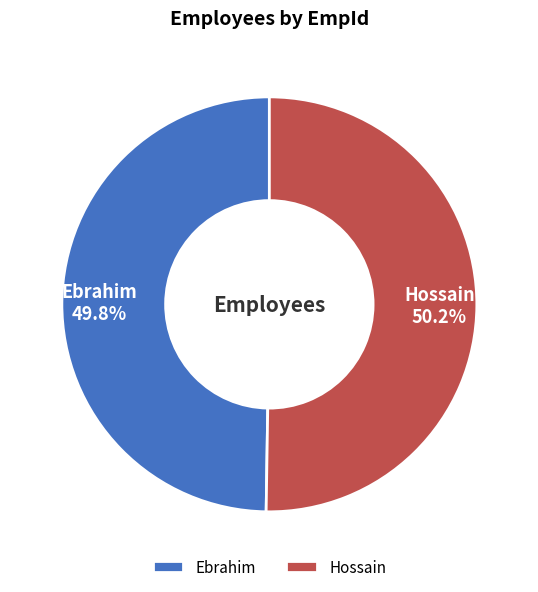

How many segments does this pie chart have?

2